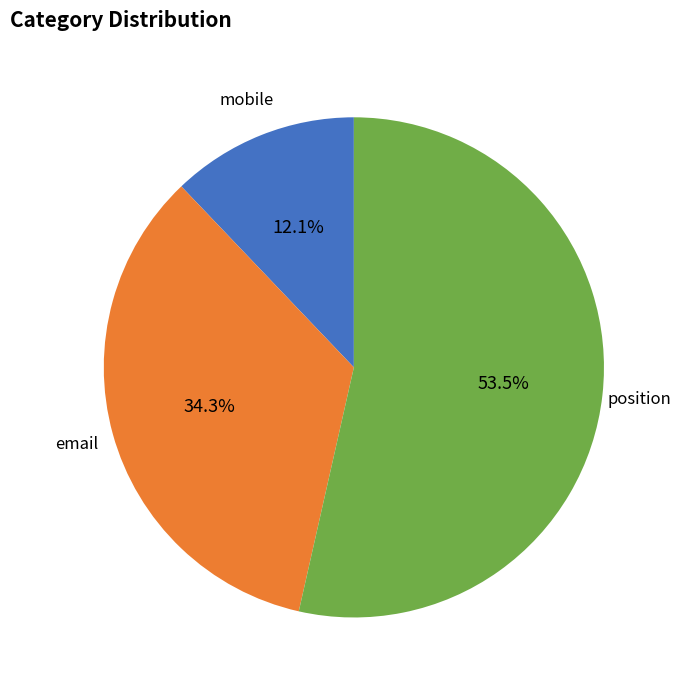

Is there any slice that represents more than half of the pie?

Yes